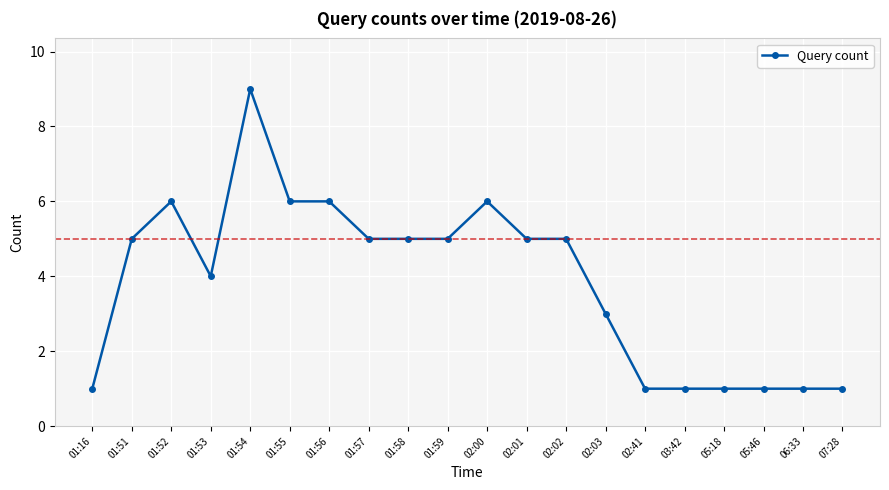

Reading left to right, list all the values displayed in this chart.

01:16=1	01:51=5	01:52=6	01:53=4	01:54=9	01:55=6	01:56=6	01:57=5	01:58=5	01:59=5	02:00=6	02:01=5	02:02=5	02:03=3	02:41=1	03:42=1	05:18=1	05:46=1	06:33=1	07:28=1